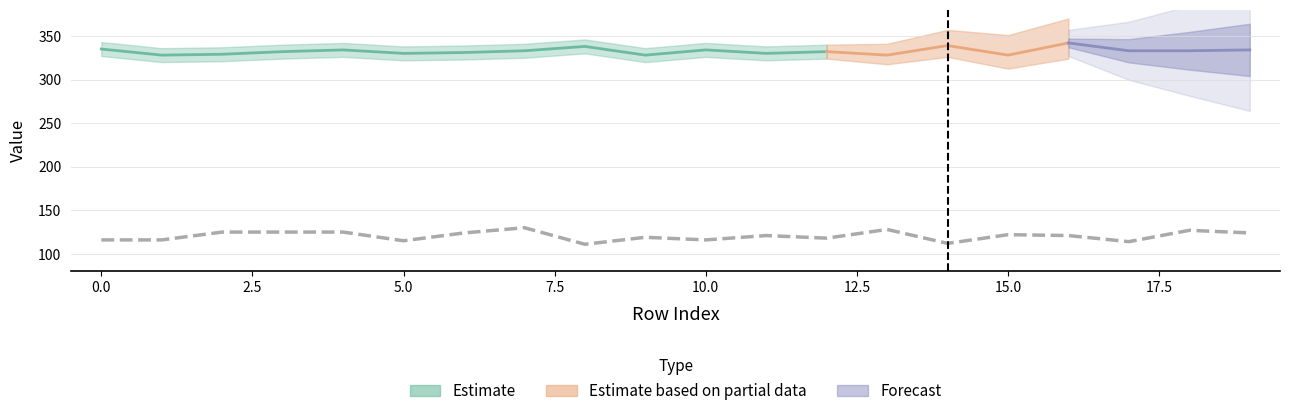

At which category is the sum across all series the highest?

7